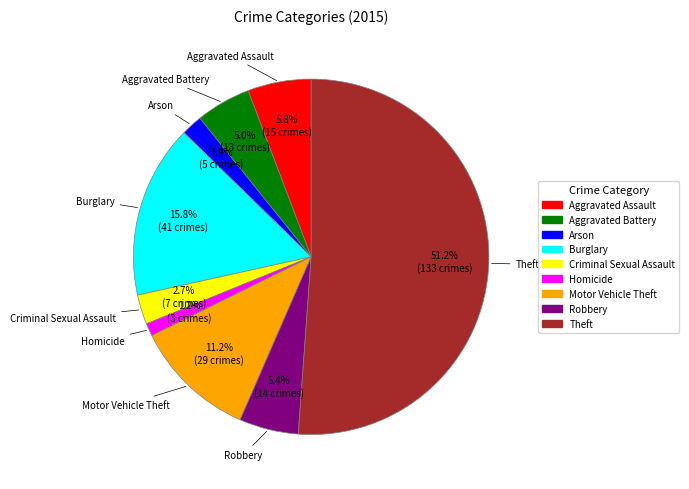

Is there a majority slice in this chart?

Yes